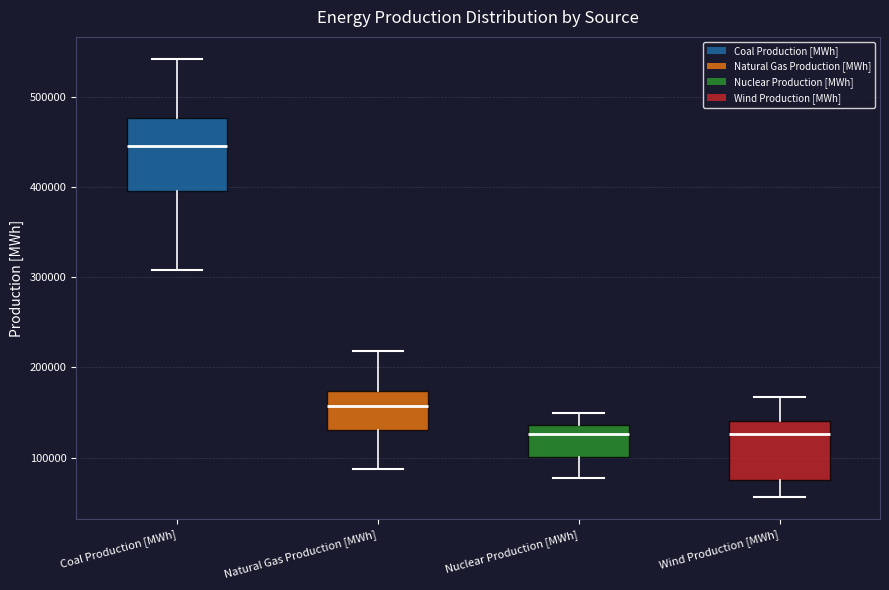

Which box is the tallest, from its lower edge to its upper edge?

Coal Production [MWh]